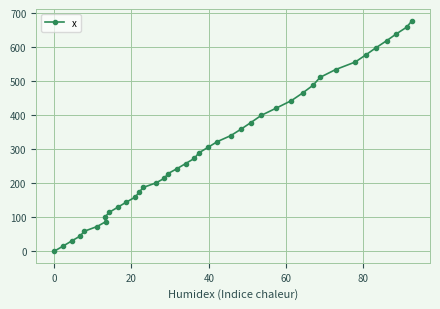

What is the difference between the second highest and minimum values?

658.8